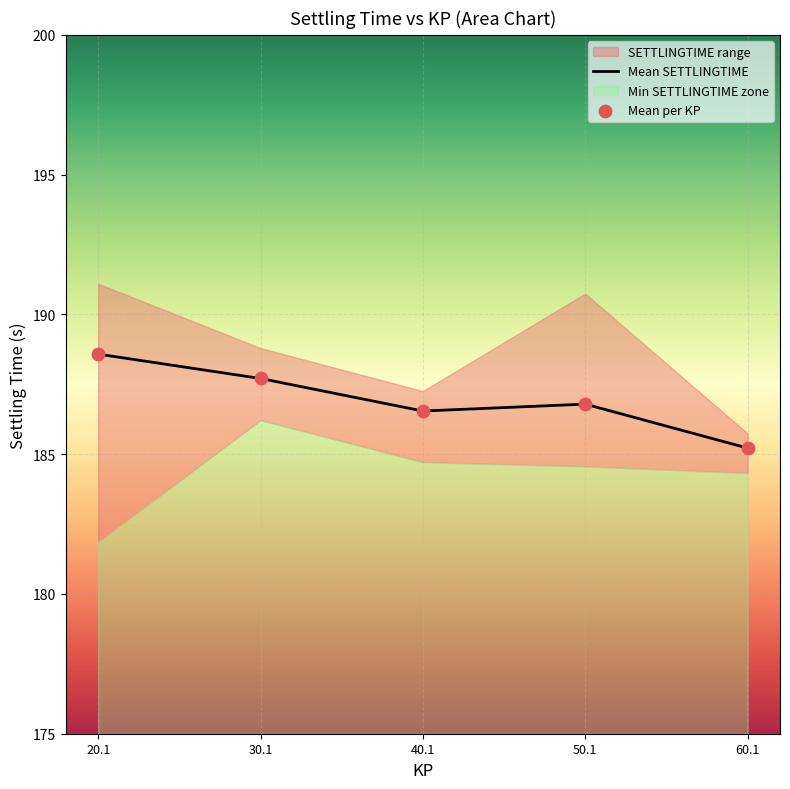

Which series reaches the maximum Y coordinate?

Mean SETTLINGTIME